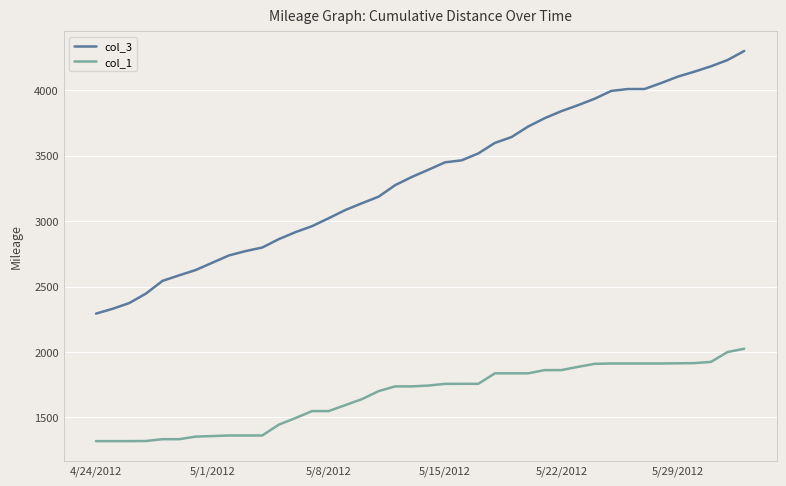

Which series has the largest range (max minus min)?

col_3